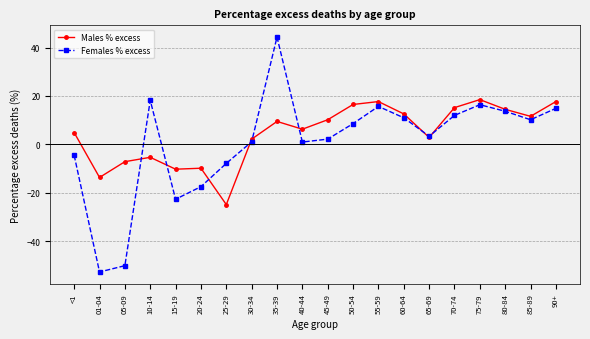

Rank the series by their average value, from highest to lowest.

Males % excess, Females % excess